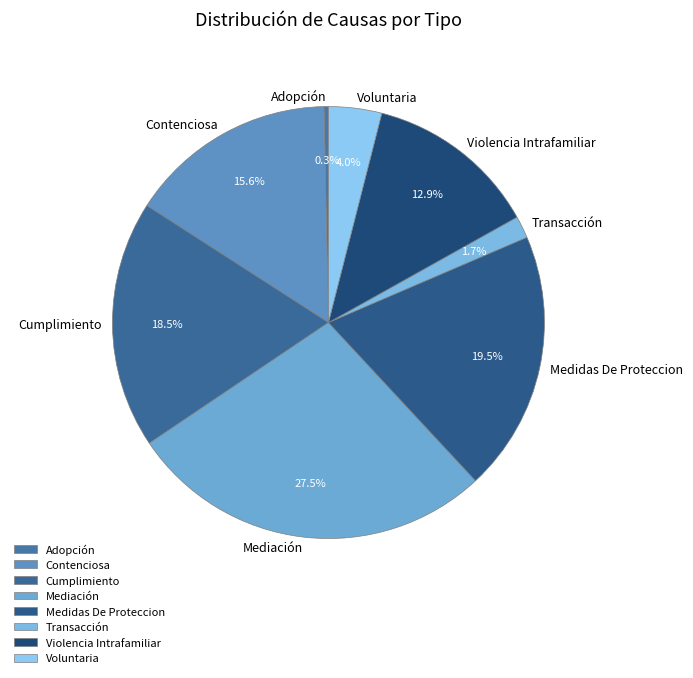

Is the sum of Cumplimiento and Adopción greater than half?

No